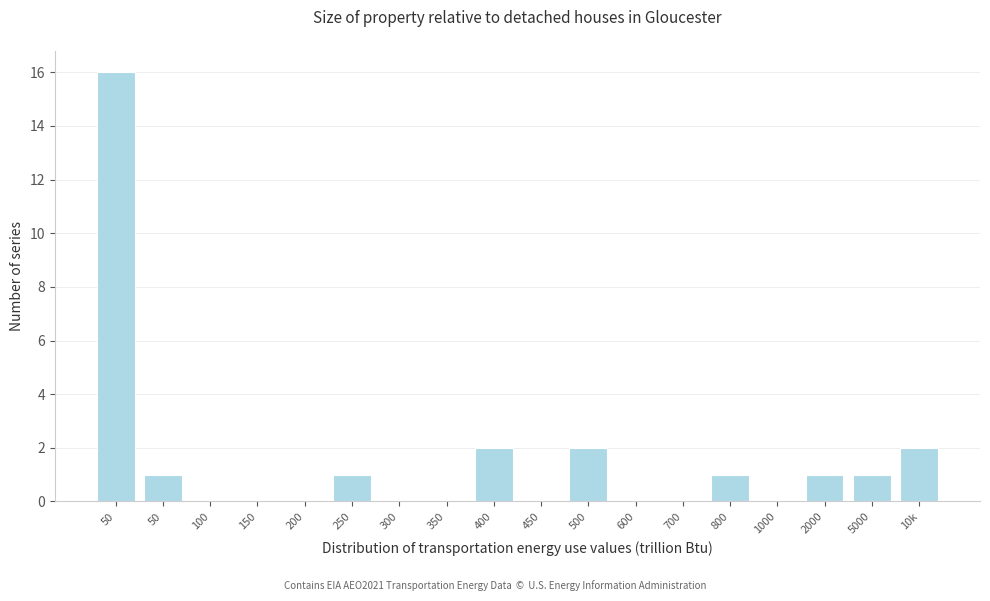

How many series are shown in this chart?

1